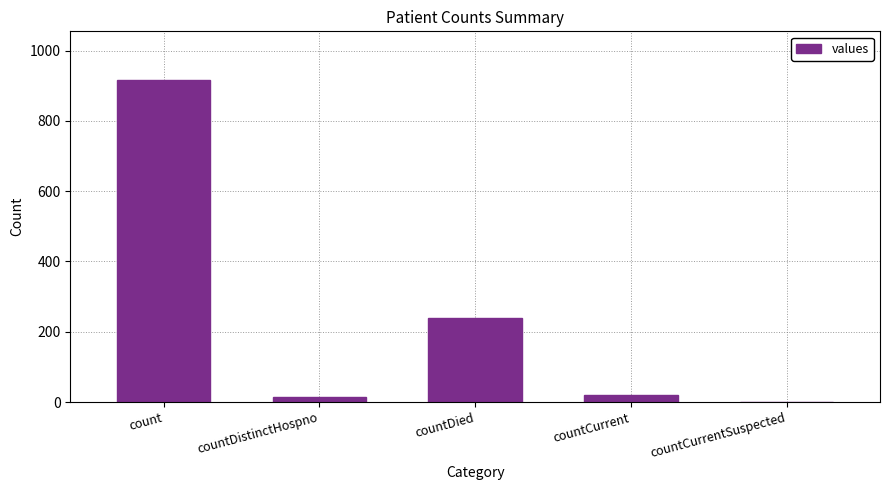

Between countDied and count, which is larger?

count